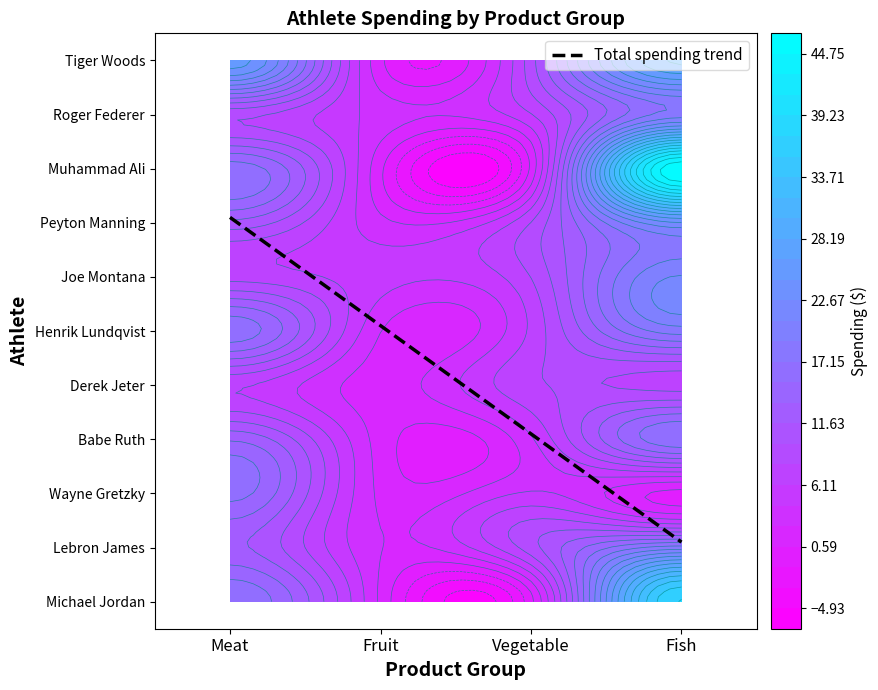

What value does the Henrik Lundqvist series have at Fish?

18.0